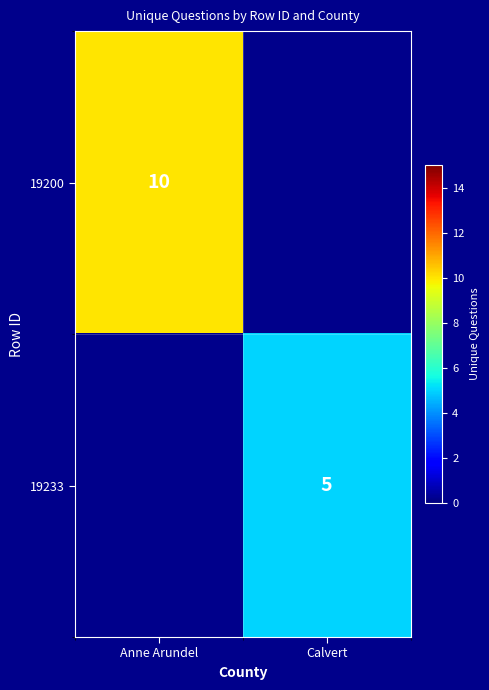

How many categories are shown in the chart?

2